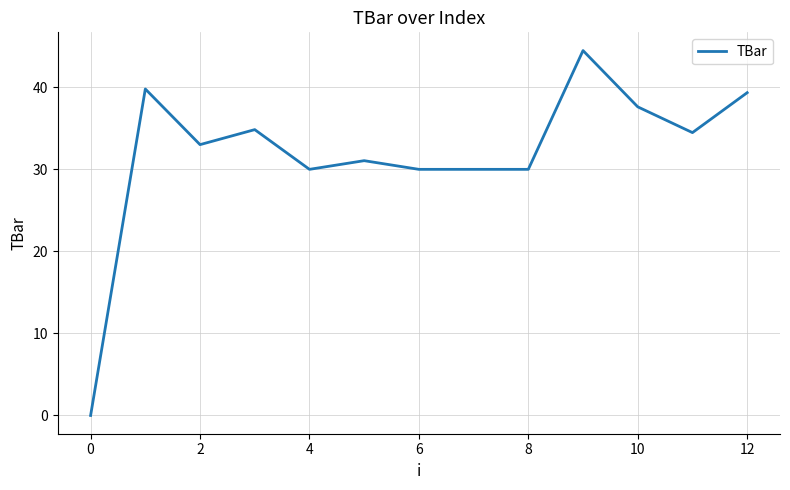

What is the maximum value shown in the chart?

44.5